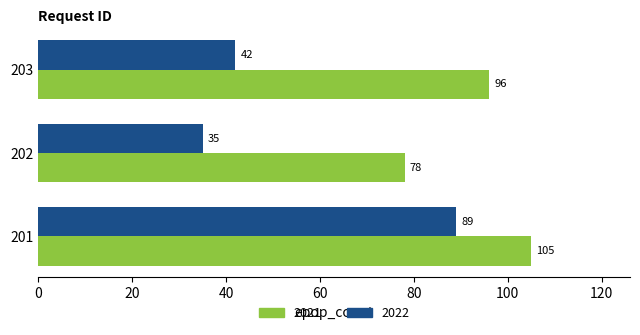

Count the 2021 values in the range 78 to 105.

3